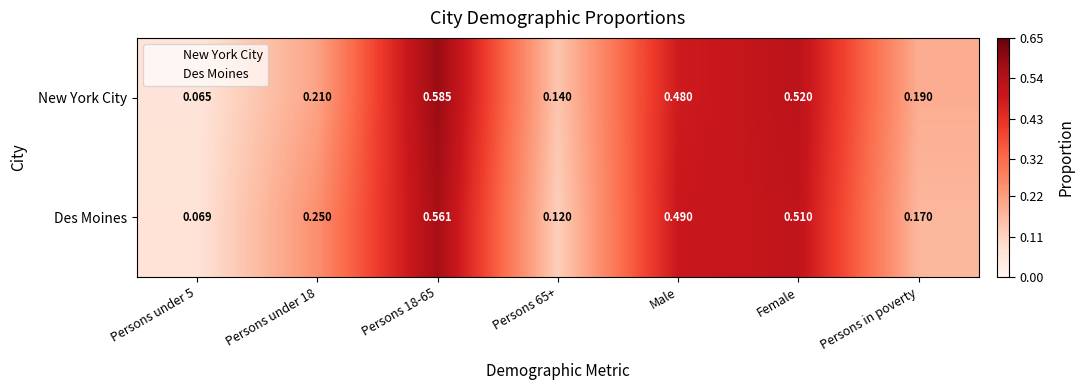

Which series has the largest range (max minus min)?

New York City